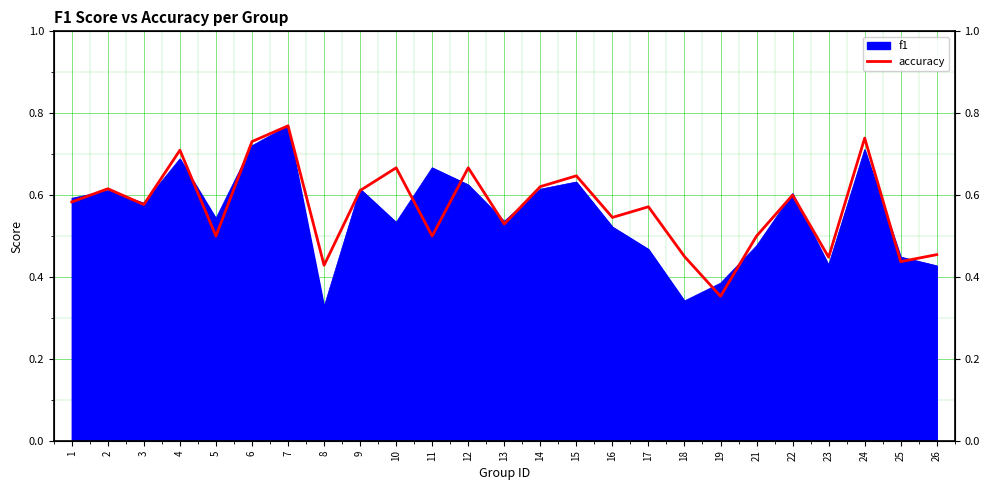

How many lines are shown in the chart?

1